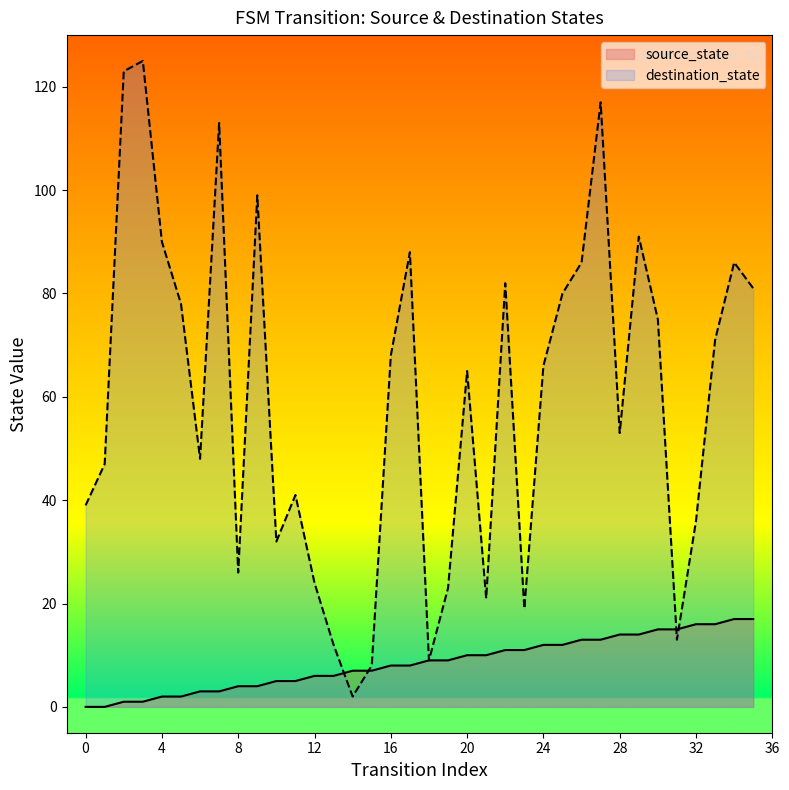

Which series has the widest spread of values?

destination_state